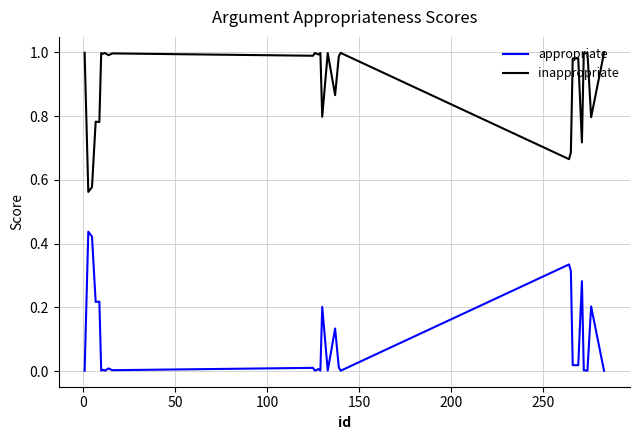

Rank the series by their average value, from highest to lowest.

inappropriate, appropriate